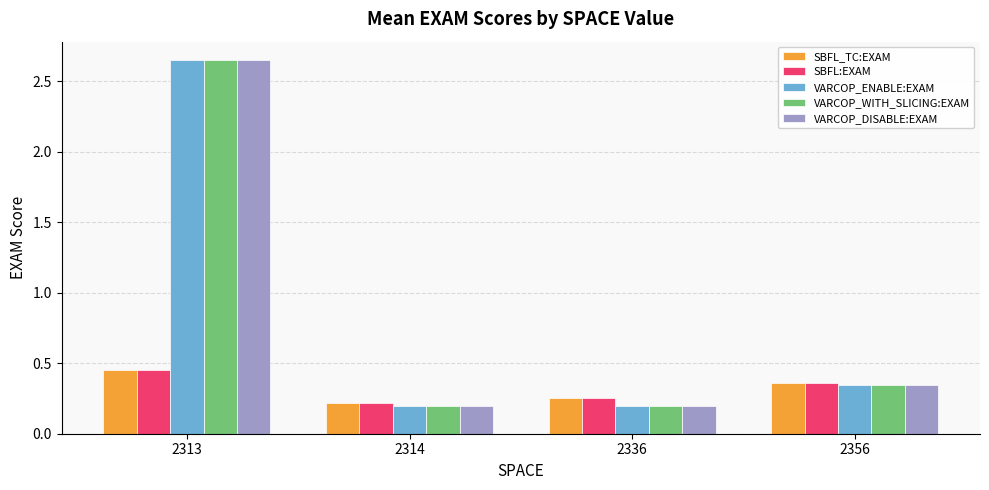

True or false: VARCOP_DISABLE:EXAM has a value of 3.8 at 2313.

False